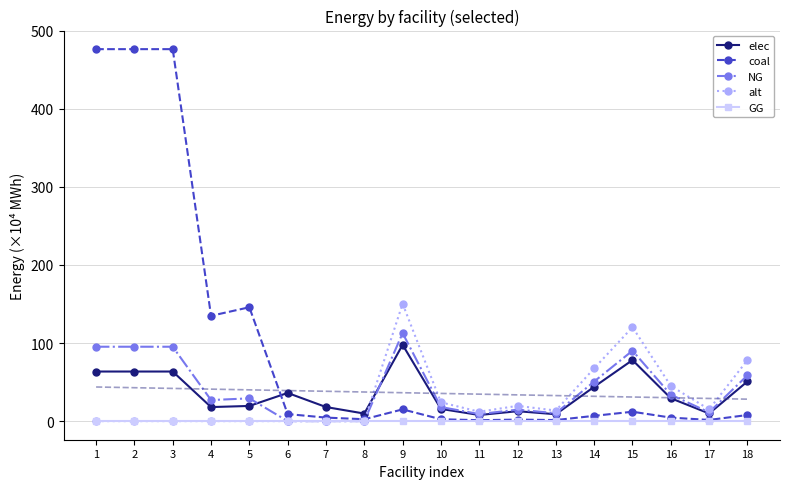

How many intersections are there between alt and elec?

1